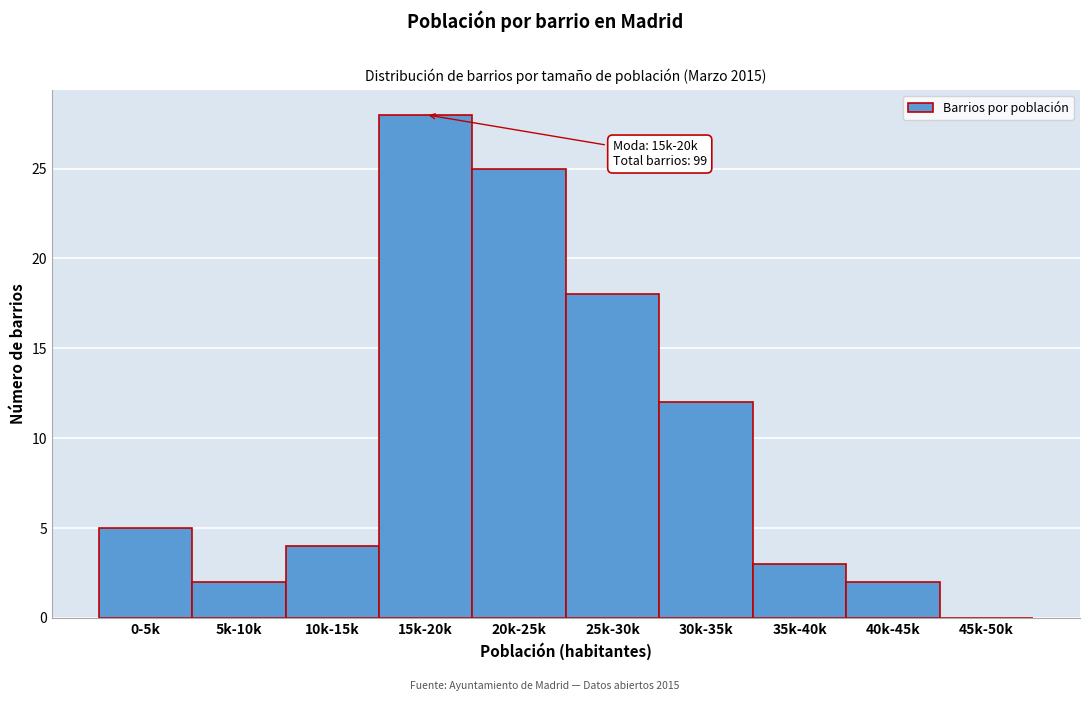

Reading left to right, list all the values displayed in this chart.

0-5k=5	5k-10k=2	10k-15k=4	15k-20k=28	20k-25k=25	25k-30k=18	30k-35k=12	35k-40k=3	40k-45k=2	45k-50k=0